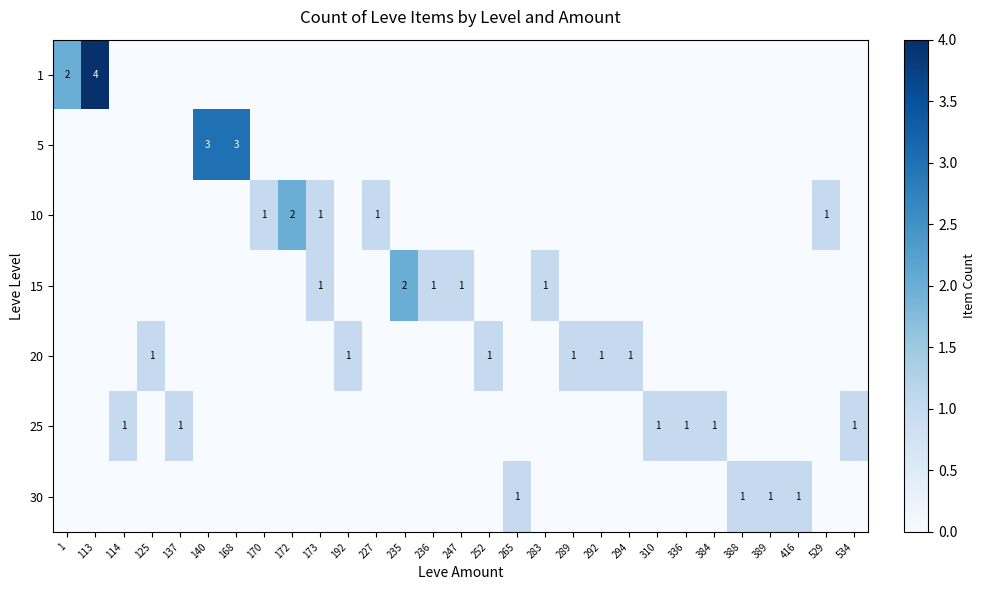

The 15 series shows 0 at 247. True or false?

False